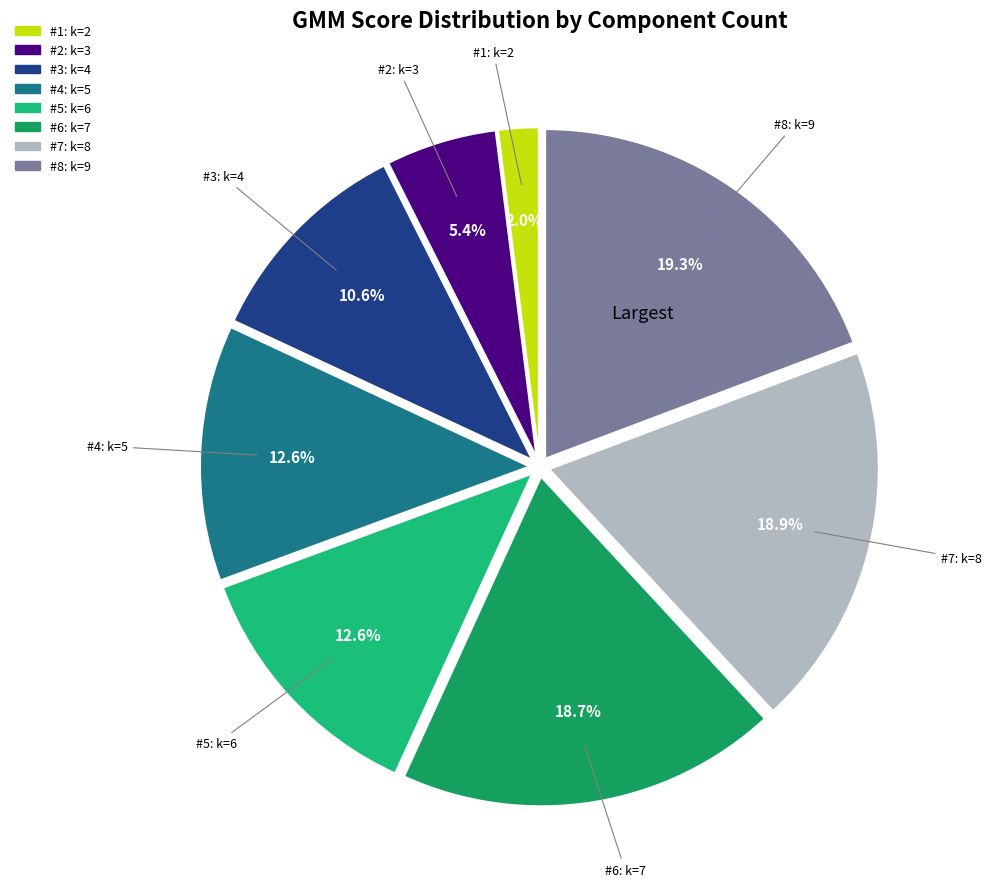

Is the sum of #6: k=7 and #5: k=6 greater than half?

No